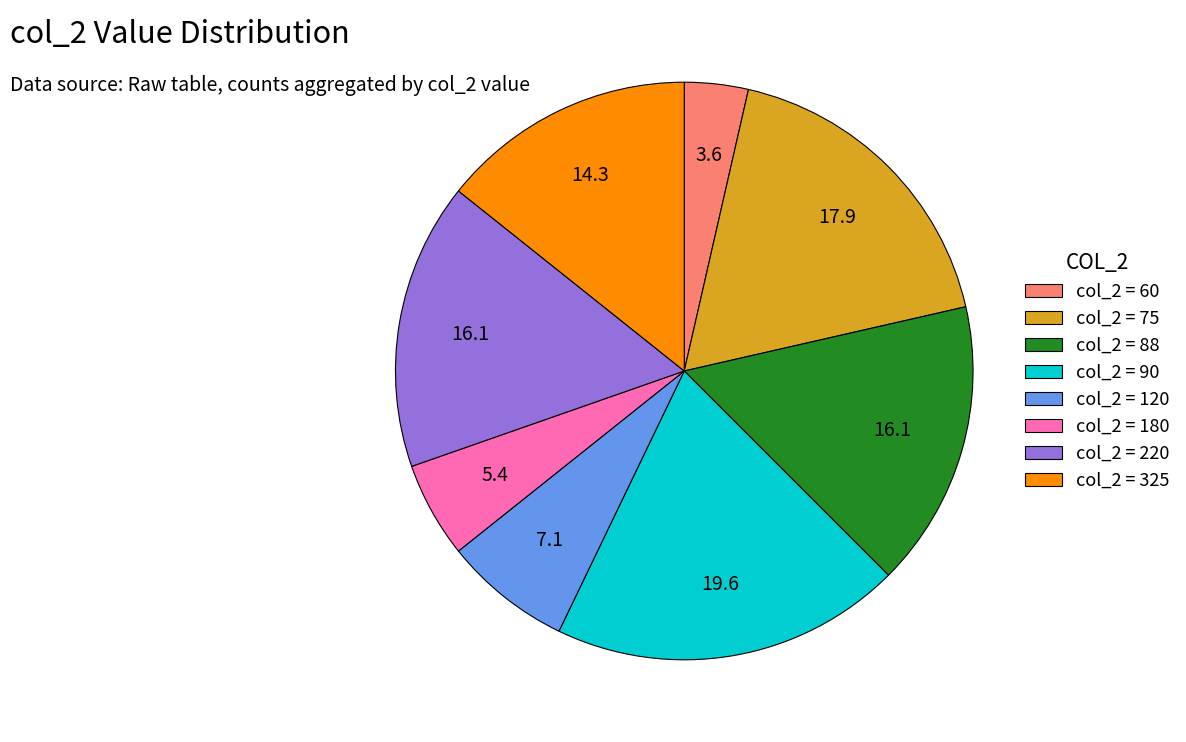

Do col_2 = 90 and col_2 = 75 together represent more than half of the pie?

No